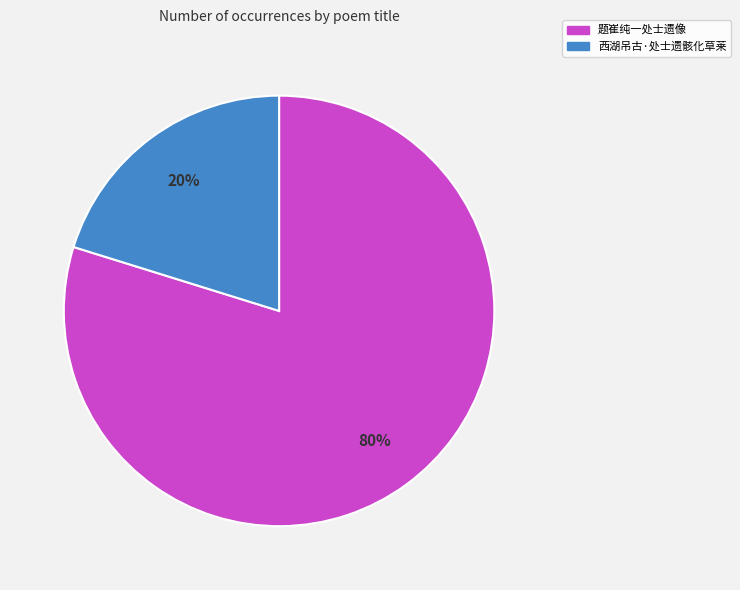

How many segments does this pie chart have?

2